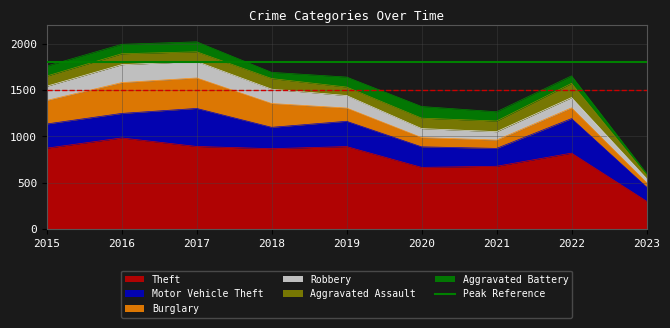

The value of Motor Vehicle Theft at 2016 is 408. True or false?

False